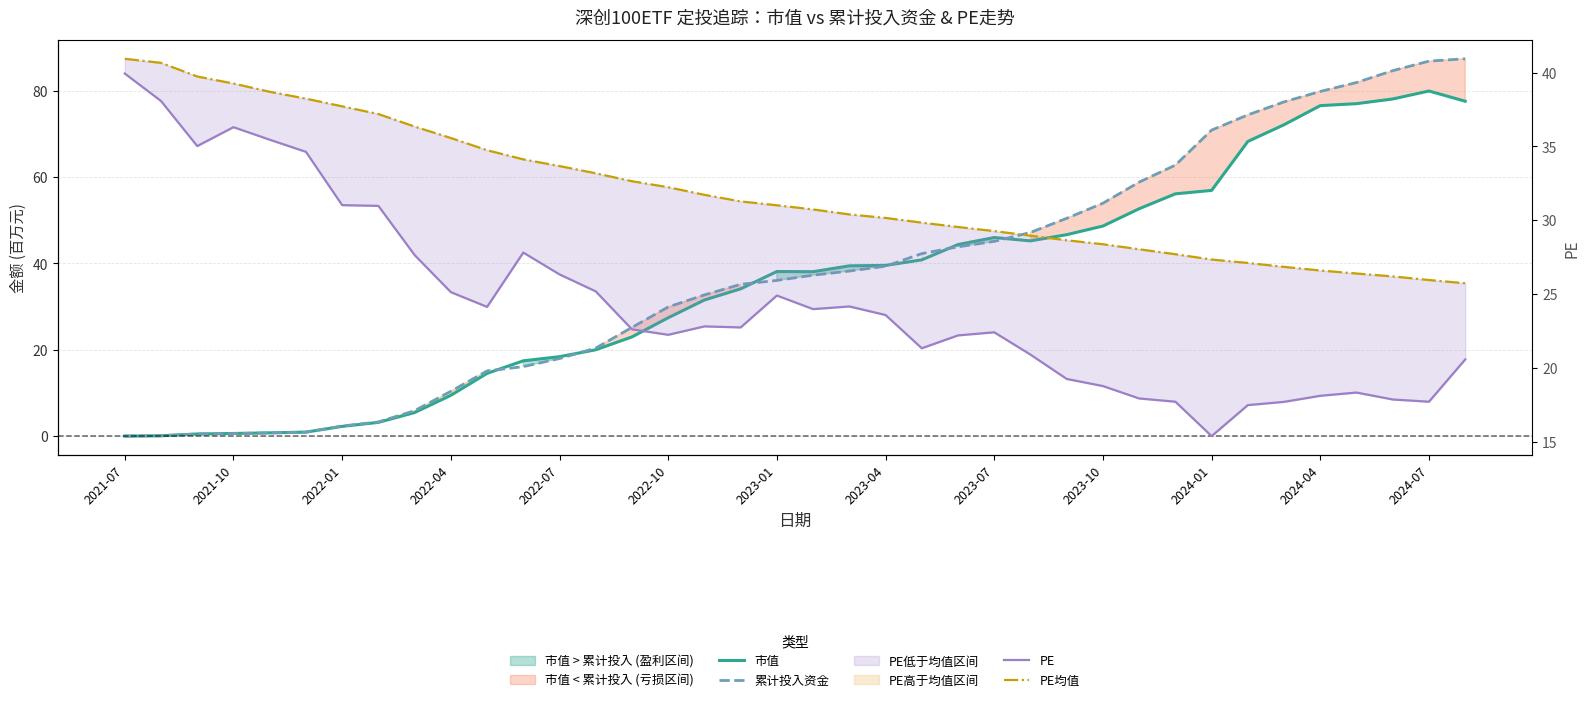

True or false: PE均值 and PE cross at least once.

False